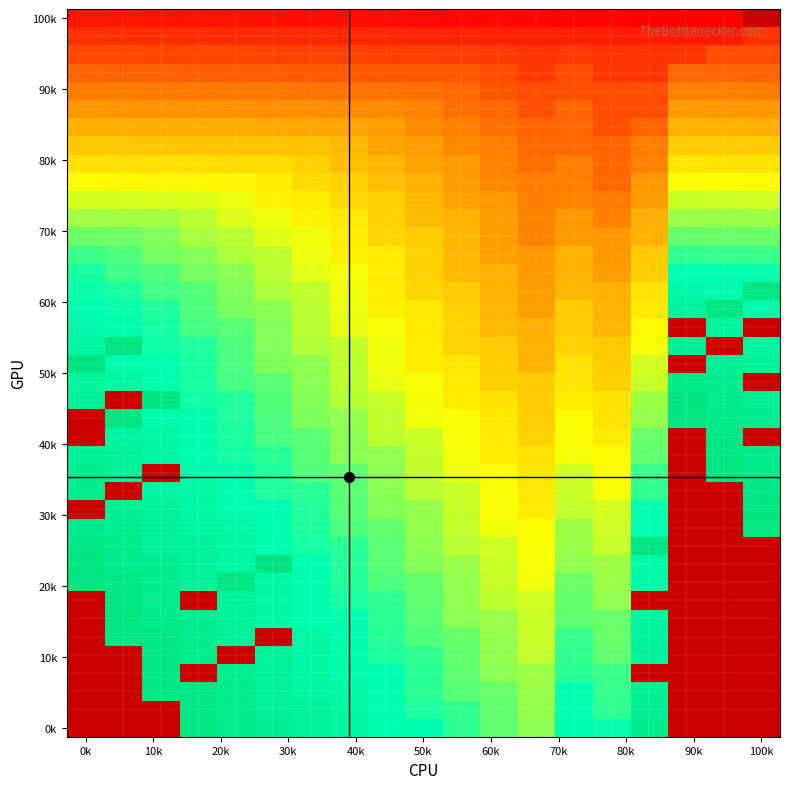

What is the maximum value shown in the chart?

364.0